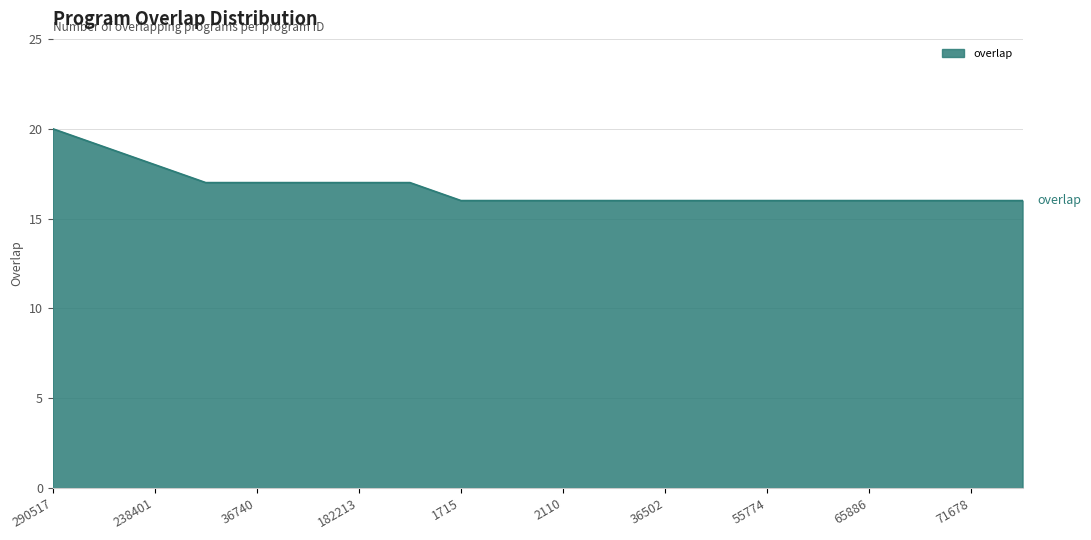

Does the chart have visible grid lines?

Yes